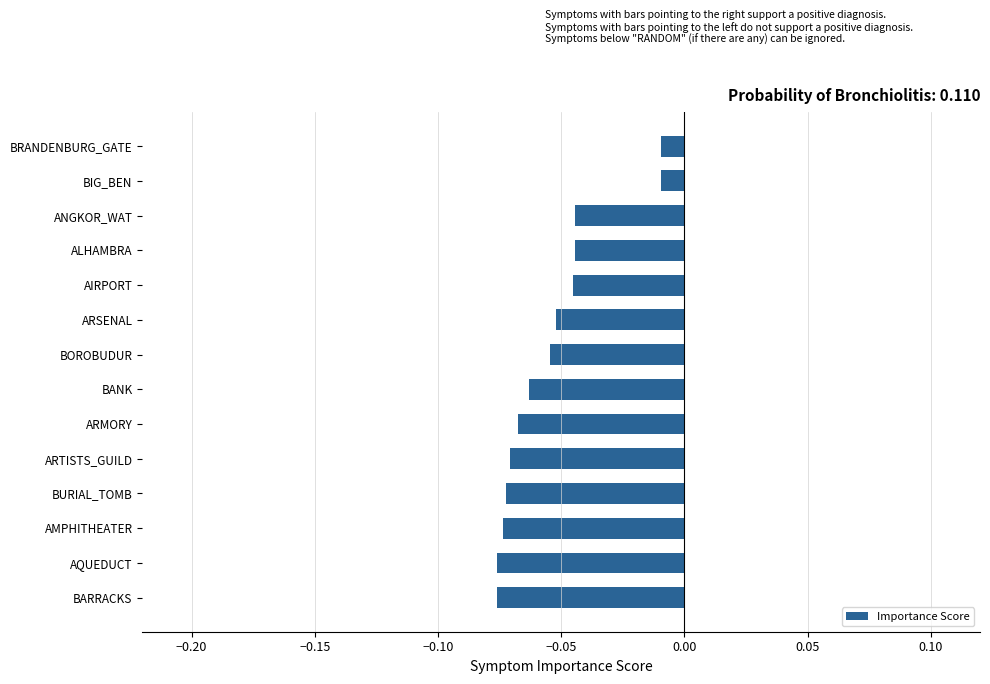

Is it true that the value at AMPHITHEATER is -0.0?

False